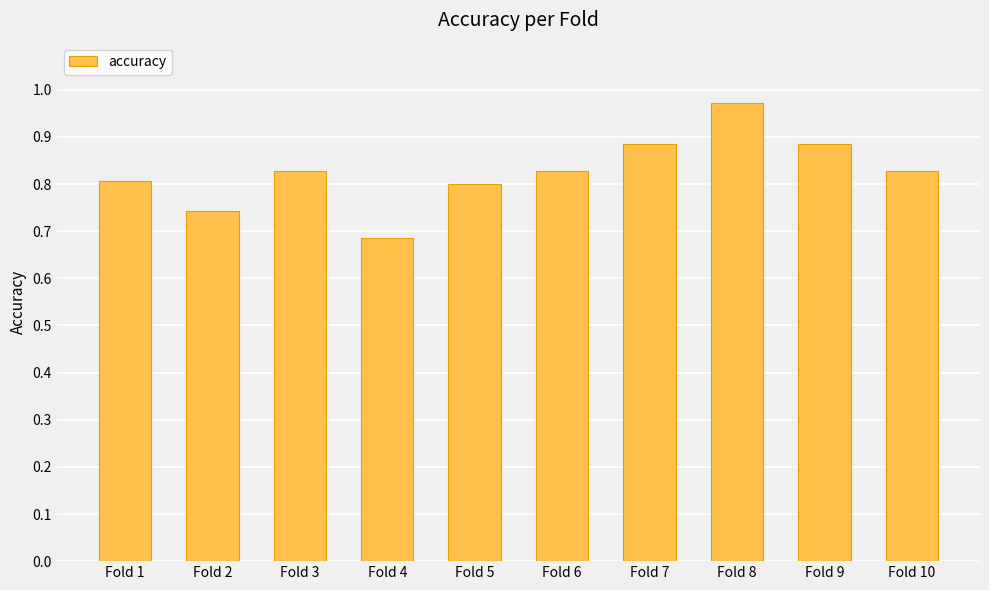

The value at Fold 5 is 0.8. True or false?

True